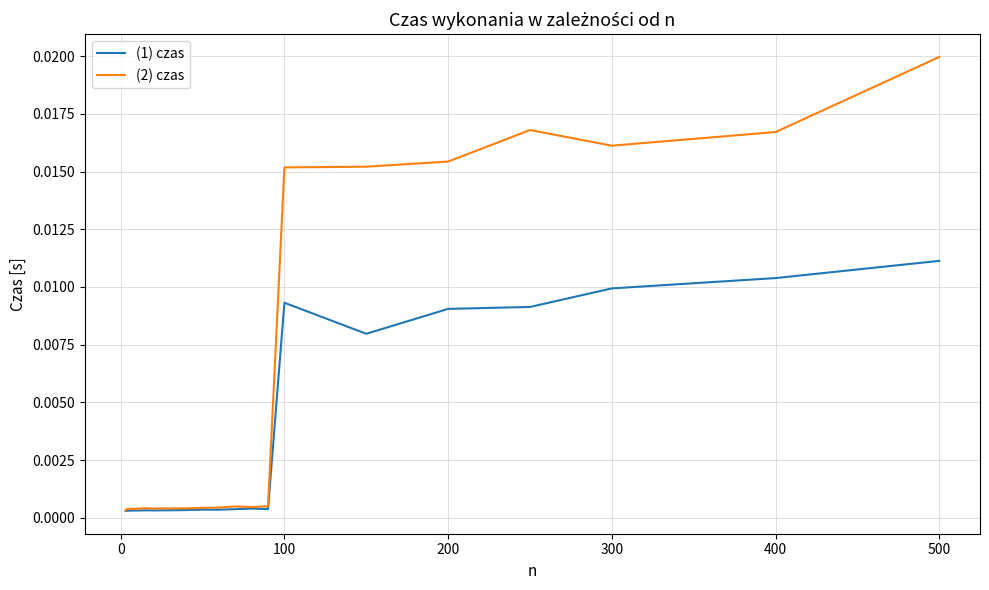

Which series has the largest total across all categories?

(2) czas